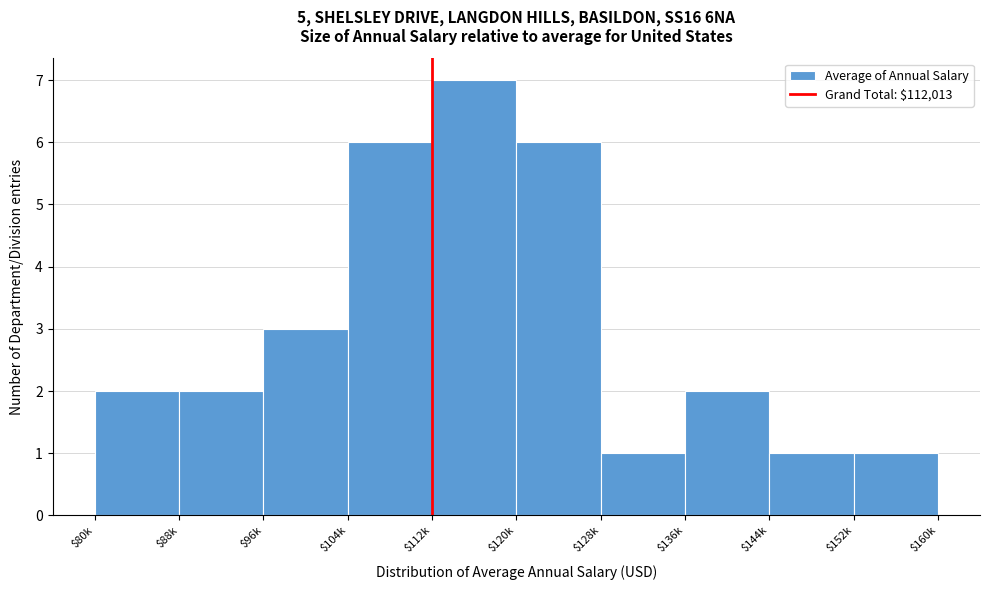

Reading right to left, extract all data points from this chart.

1	1	2	1	6	7	6	3	2	2